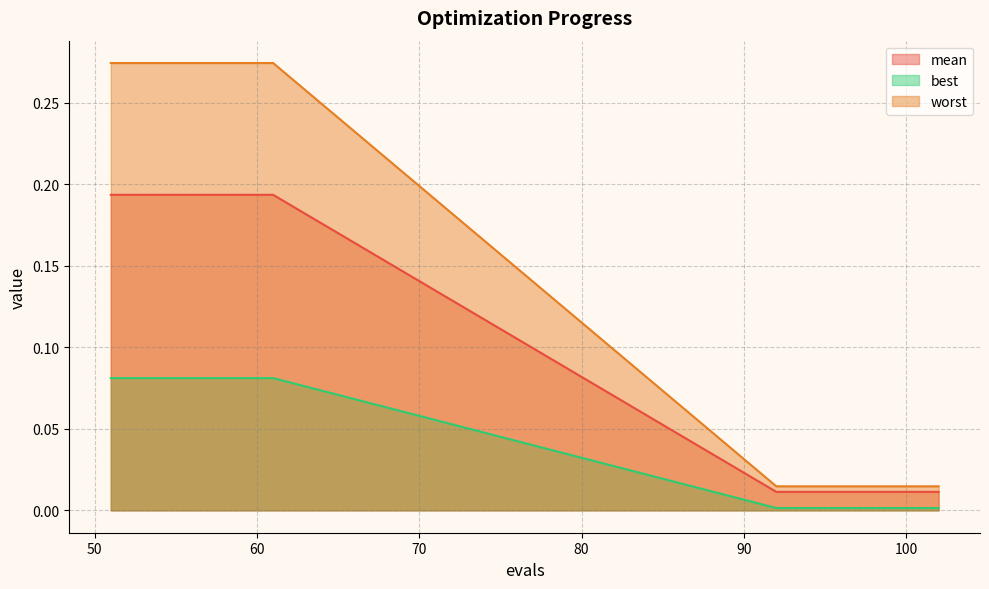

True or false: best has a value of 0.0 at 52.

False